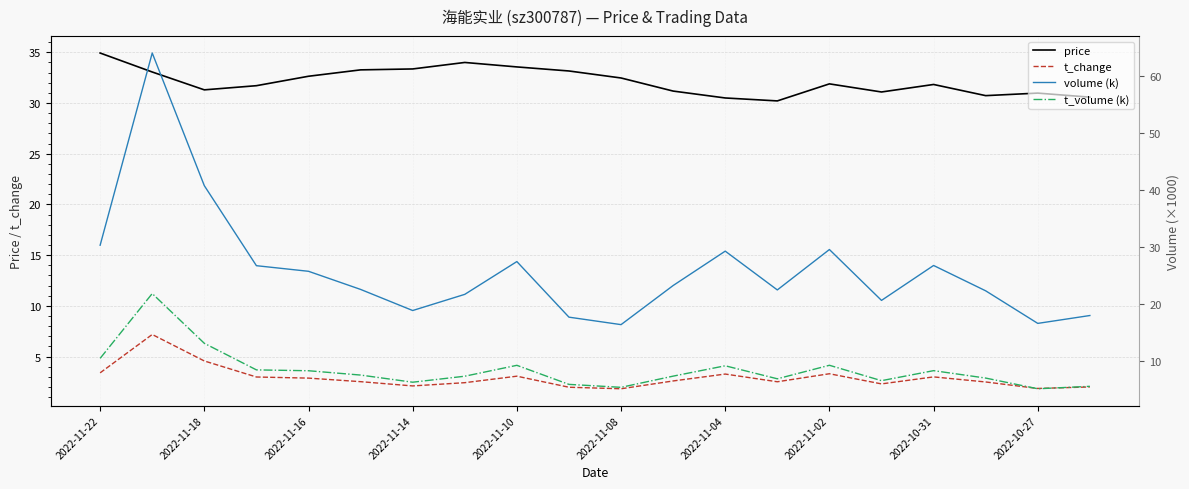

The value of price at 2022-11-10 is 33.5. True or false?

True